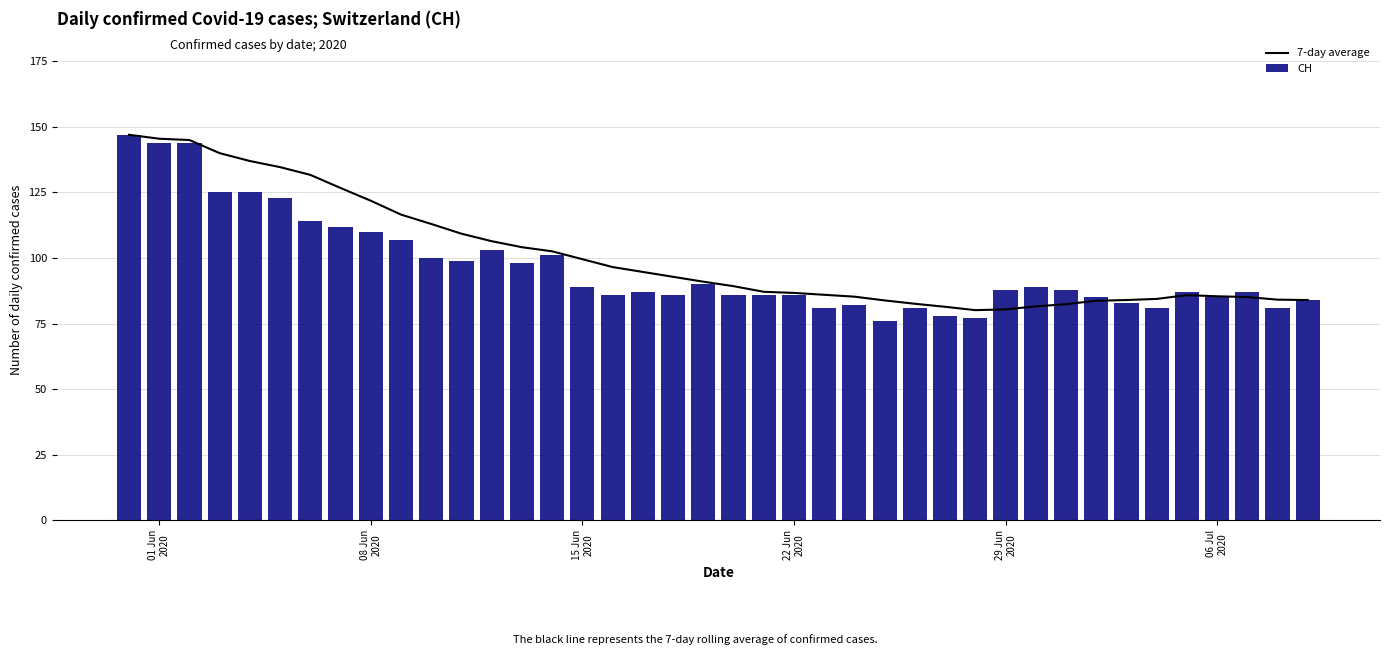

What is the lowest value of the CH series?

76